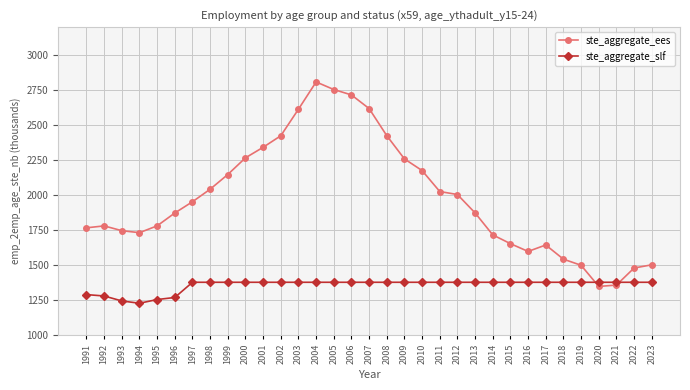

How many categories are shown in the chart?

33